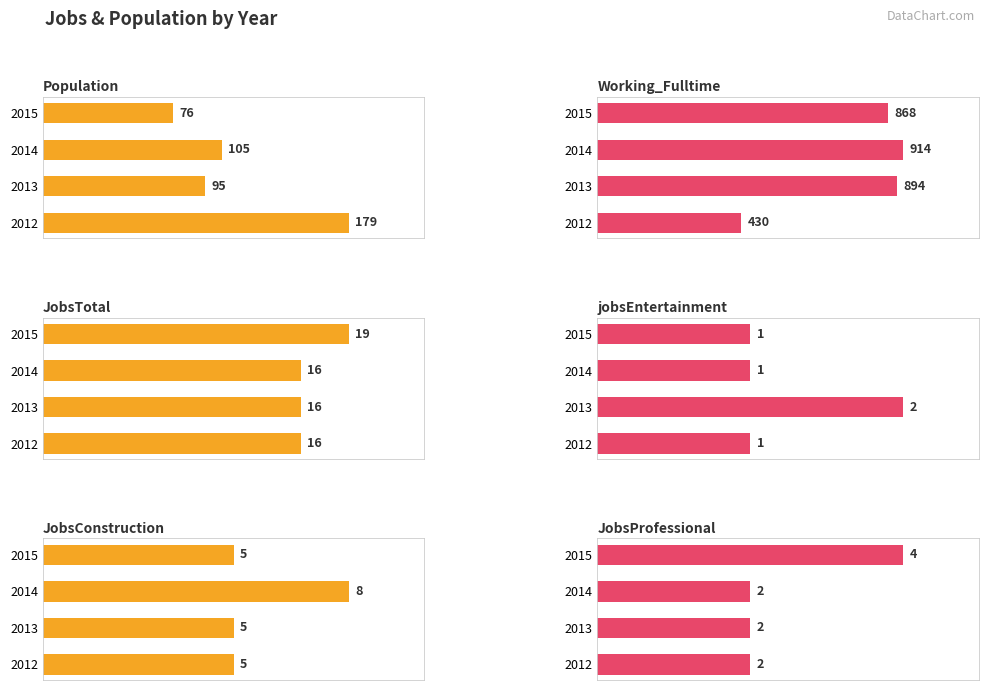

Rank the series at 2014 from highest to lowest value.

Working_Fulltime, Population, JobsTotal, JobsConstruction, JobsProfessional, jobsEntertainment